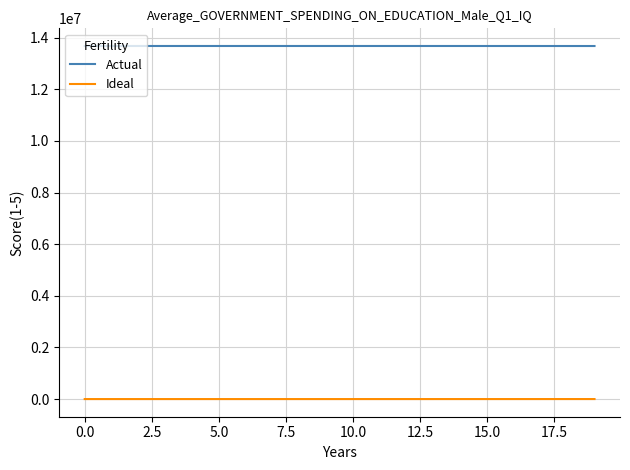

True or false: Actual and Ideal intersect in this chart.

False